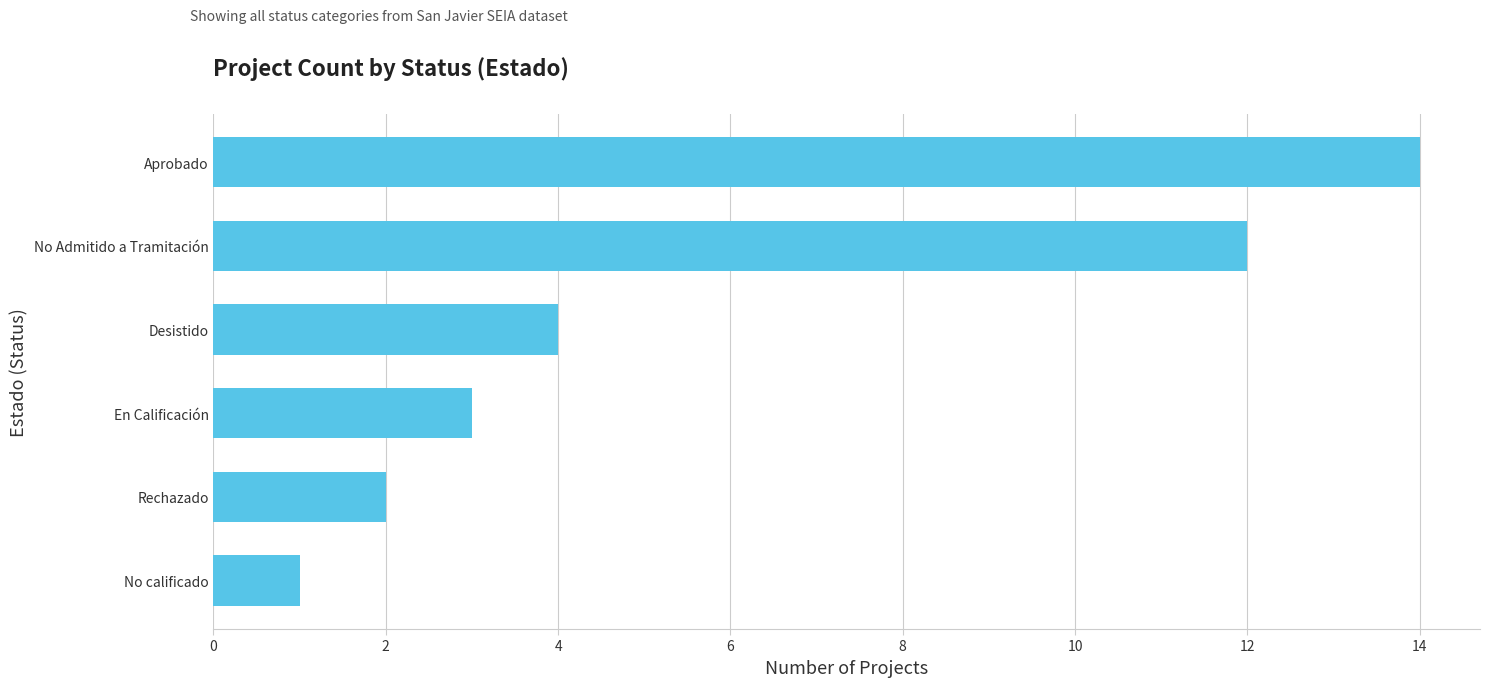

What is the sum of all values?

36